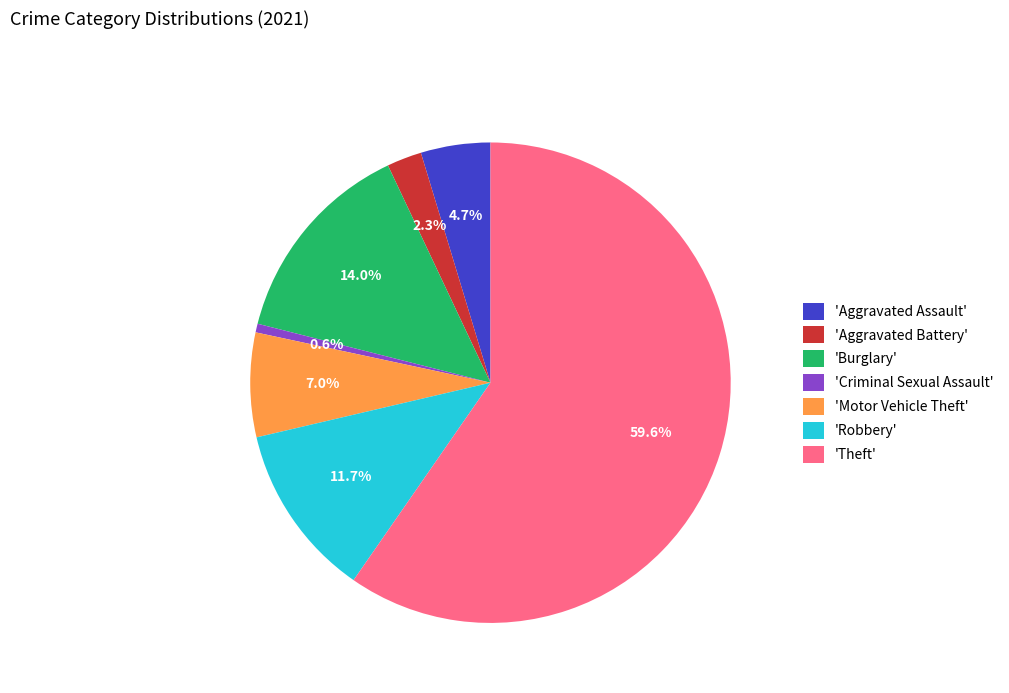

Does any single category account for the majority?

Yes